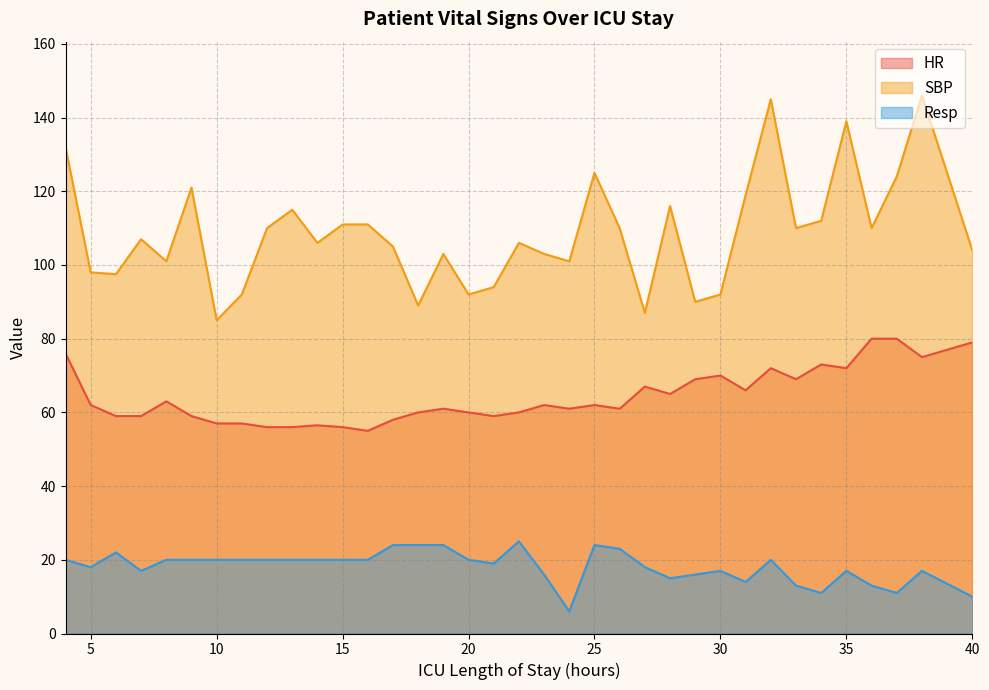

Which category has the lowest value across all series?

24